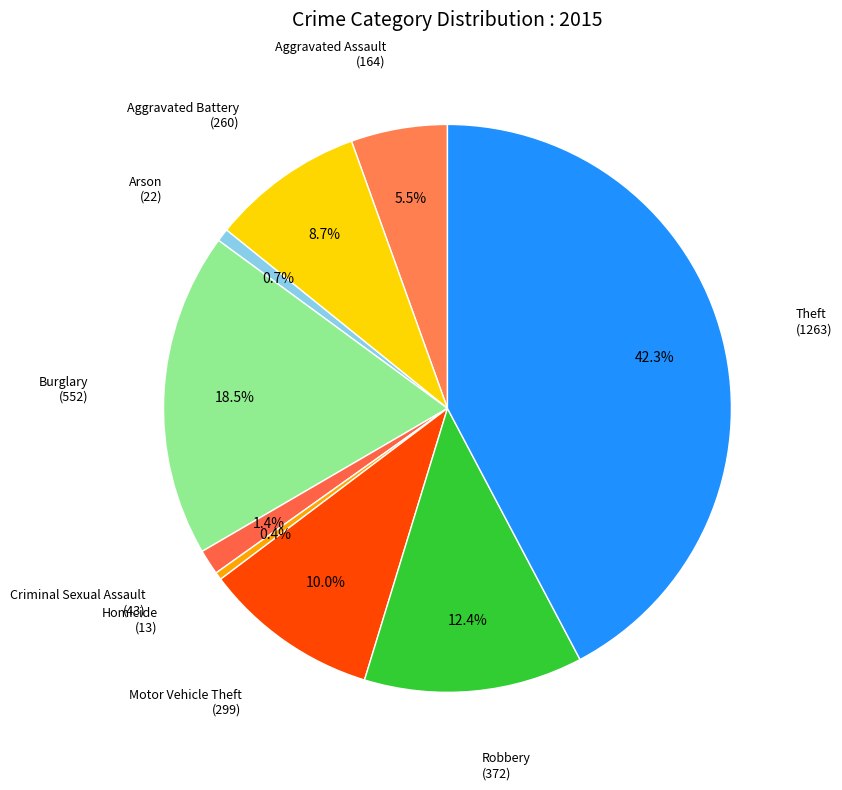

Rank the categories by value from highest to lowest.

Theft, Burglary, Robbery, Motor Vehicle Theft, Aggravated Battery, Aggravated Assault, Criminal Sexual Assault, Arson, Homicide